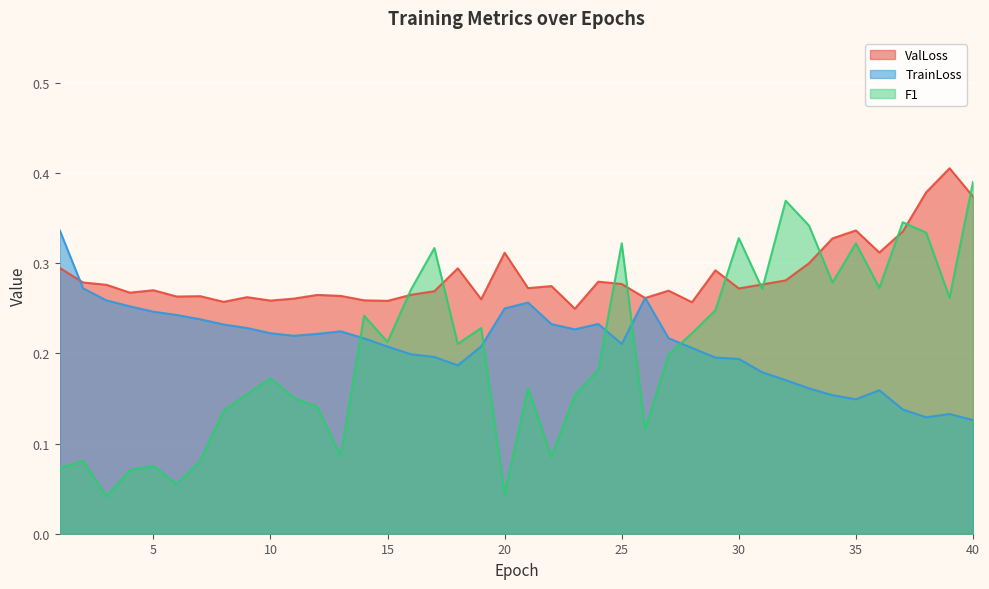

How many interior local valleys does the TrainLoss series have?

6